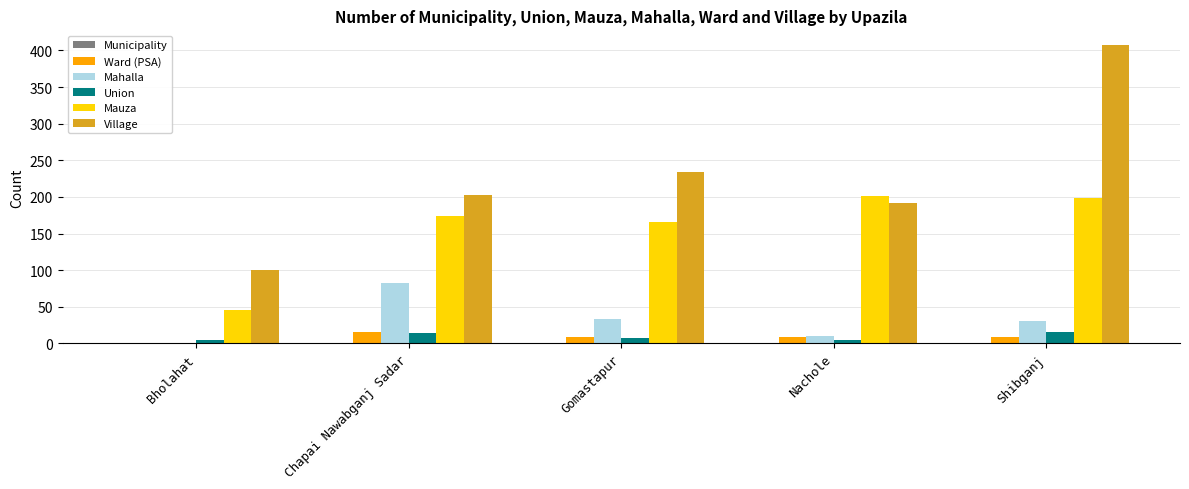

At which category is the sum across all series the highest?

Shibganj